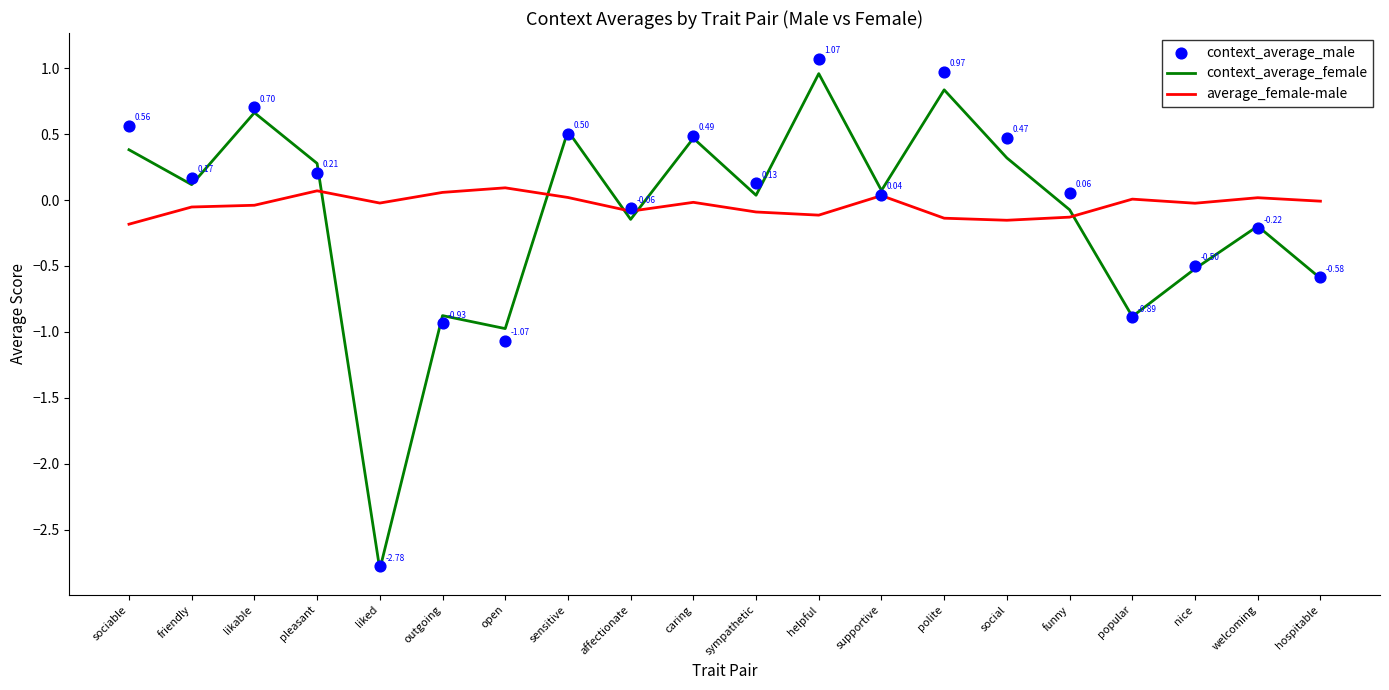

What is the total value across all series at nice?

-1.0